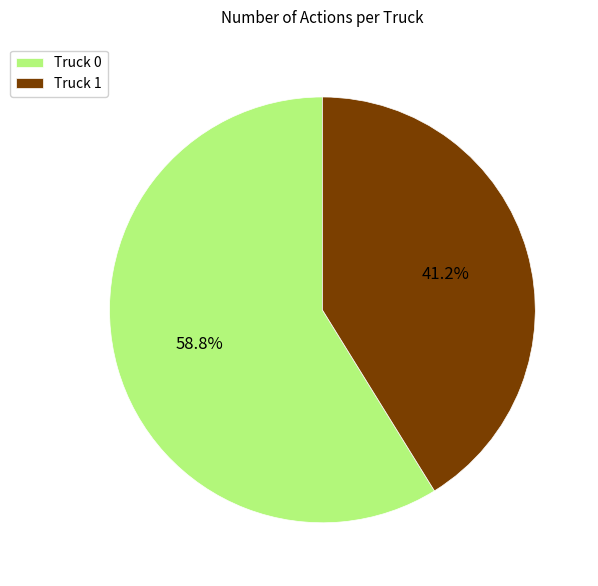

Does any single category account for the majority?

Yes